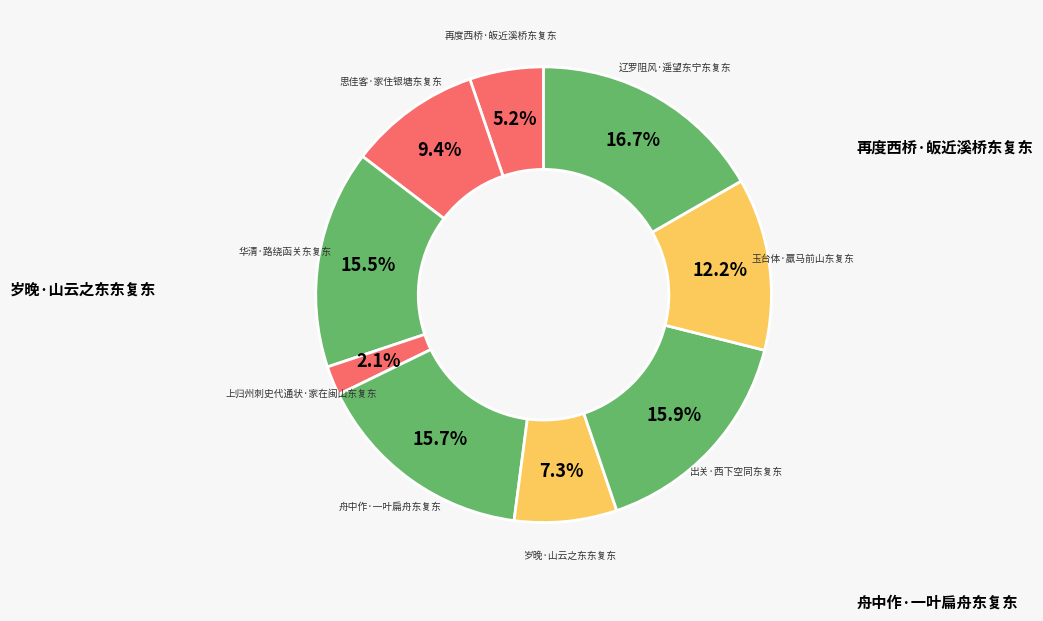

Is there a majority slice in this chart?

No